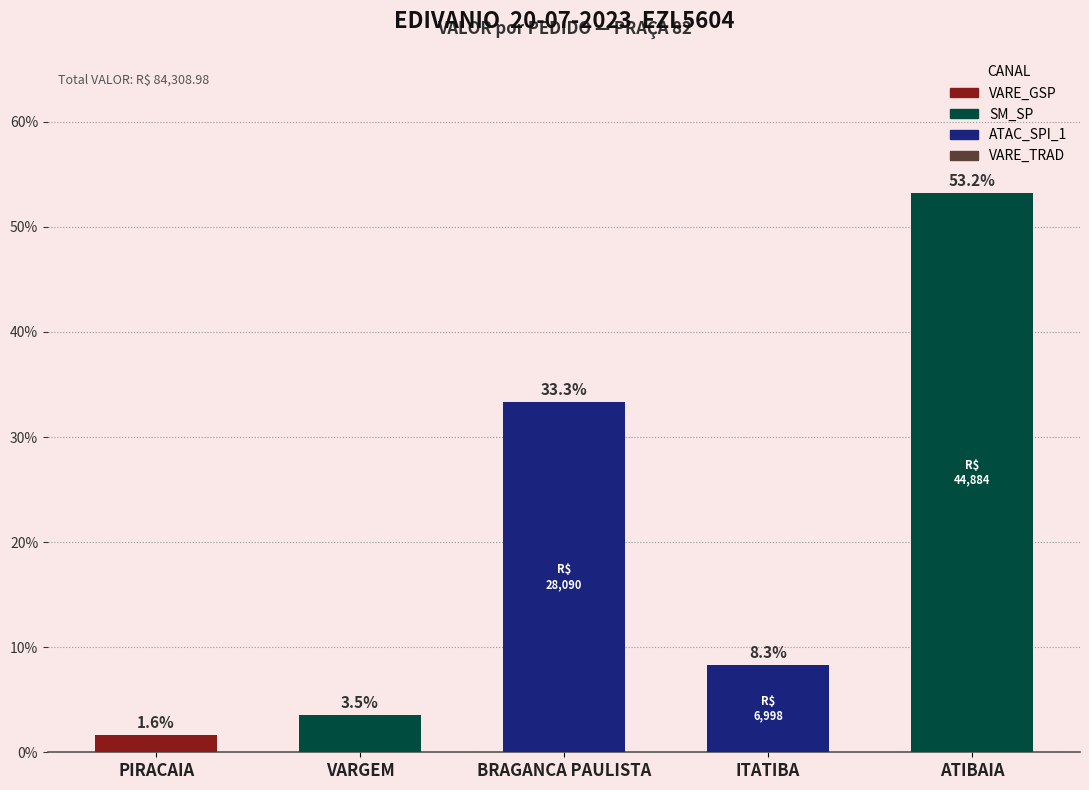

Which label corresponds to the smallest value in the chart?

PIRACAIA